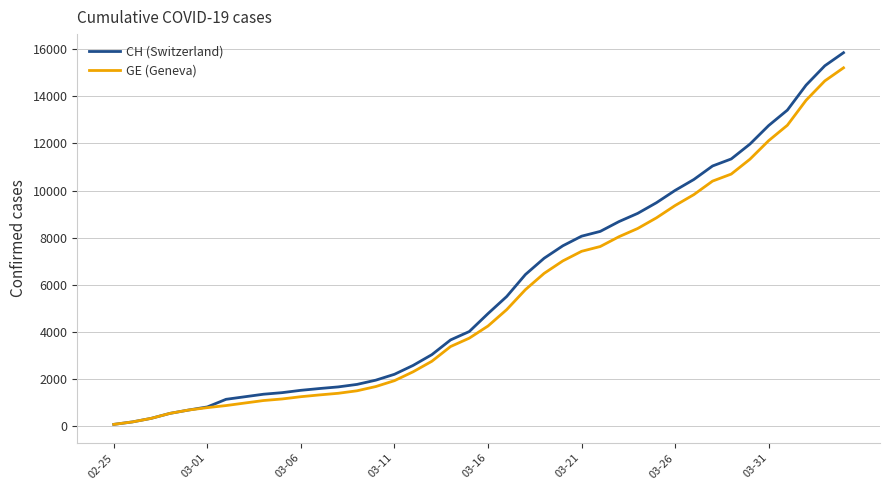

Which series has the largest range (max minus min)?

CH (Switzerland)